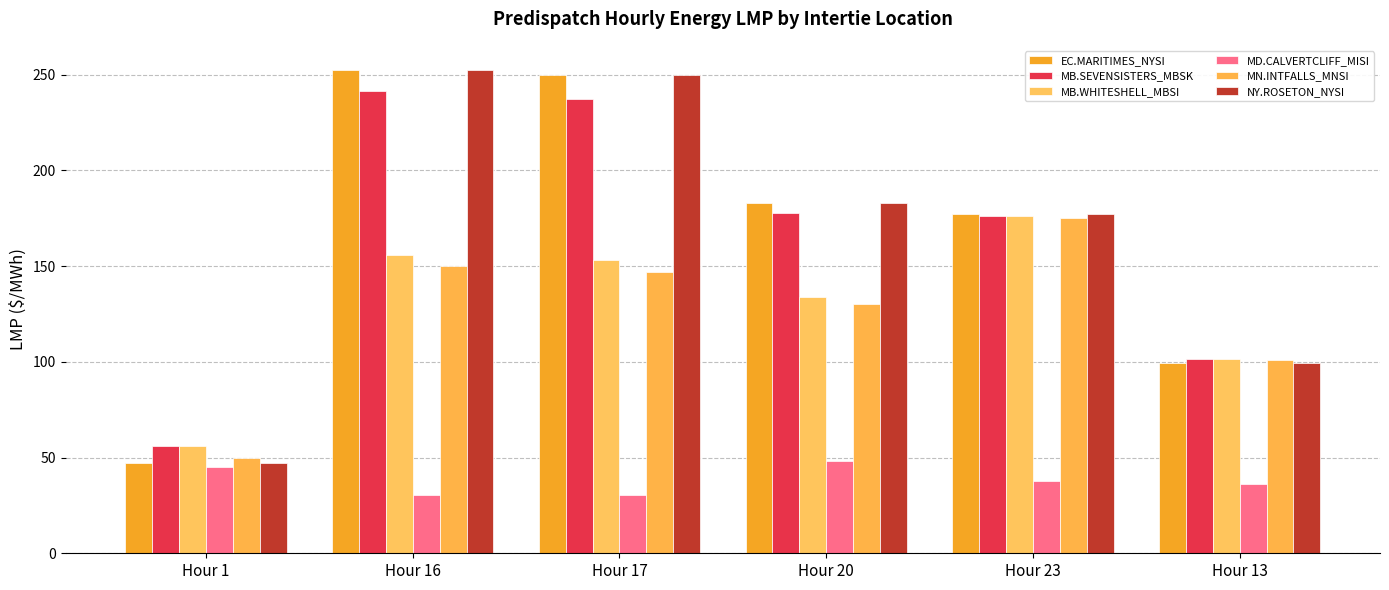

What is the label of the 4th bar from the left?

Hour 20